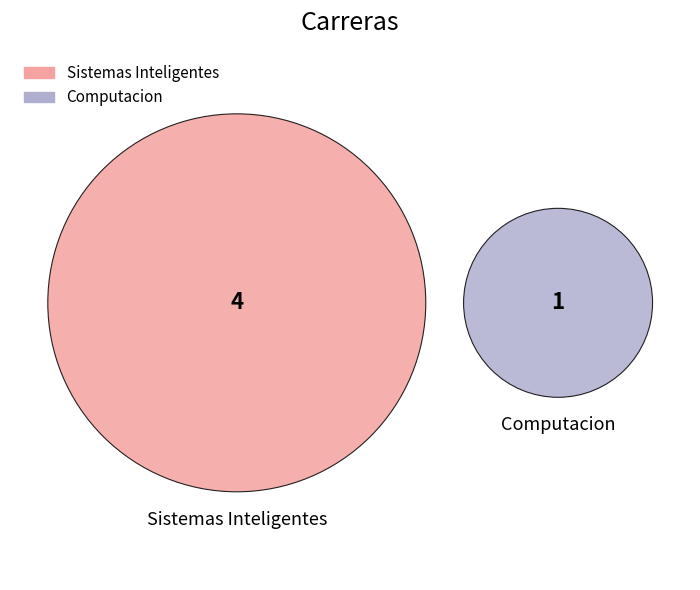

Which slice is the smallest?

Computacion